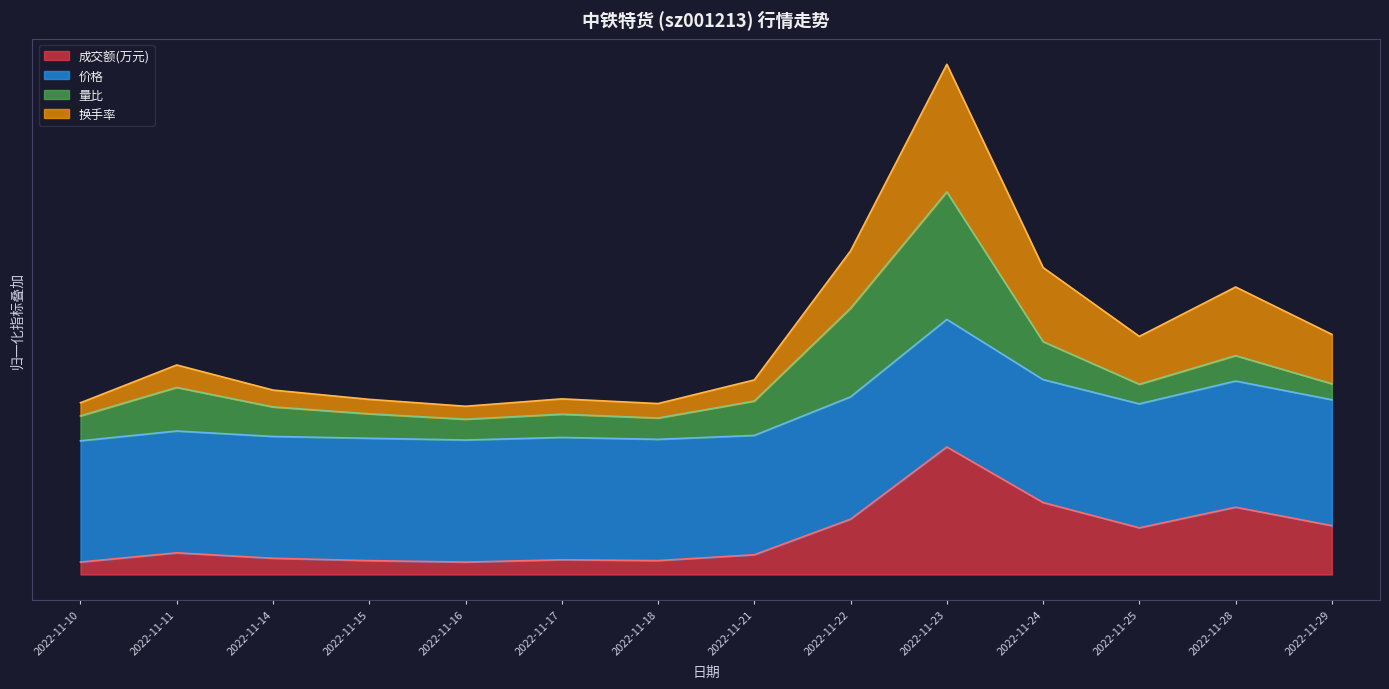

At how many categories does at least one series exceed 0?

14